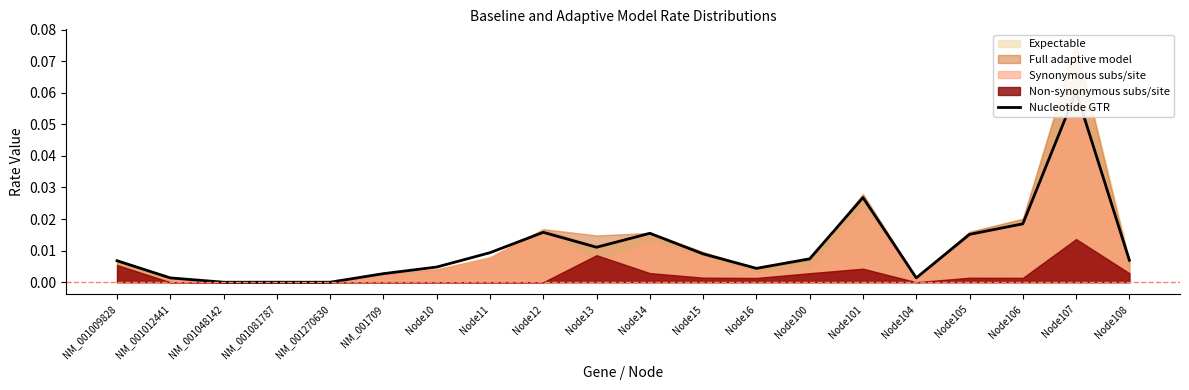

How many points are lower than both their immediate neighbors (excluding endpoints)?

3